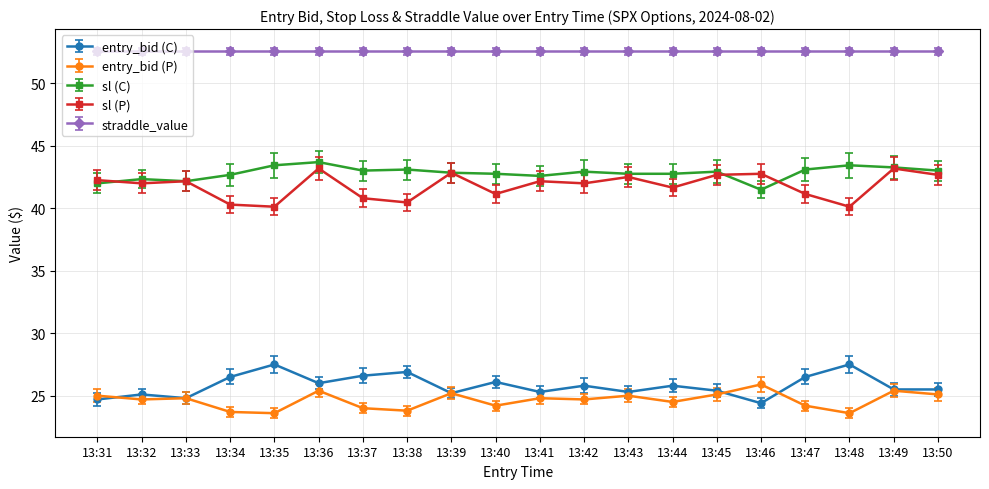

Is the value of sl (C) at 13:43 greater than the value of entry_bid (P) at 13:37?

Yes